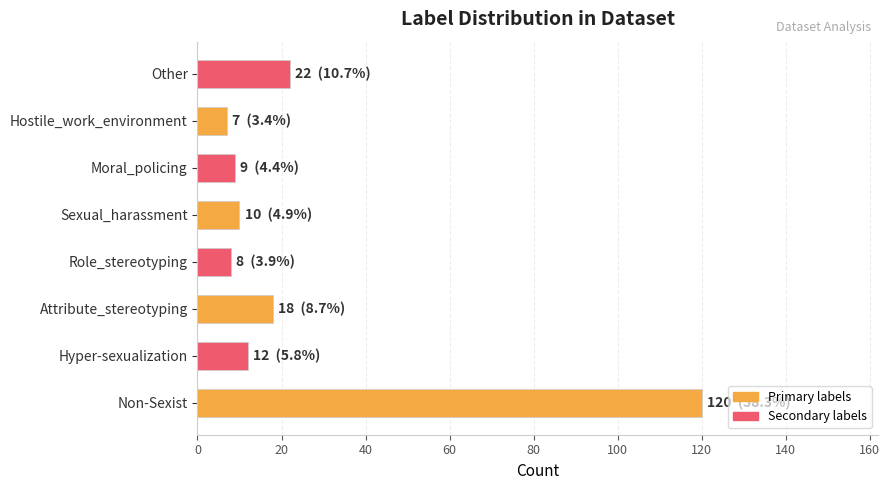

The chart shows a value of 13 at Role_stereotyping. True or false?

False